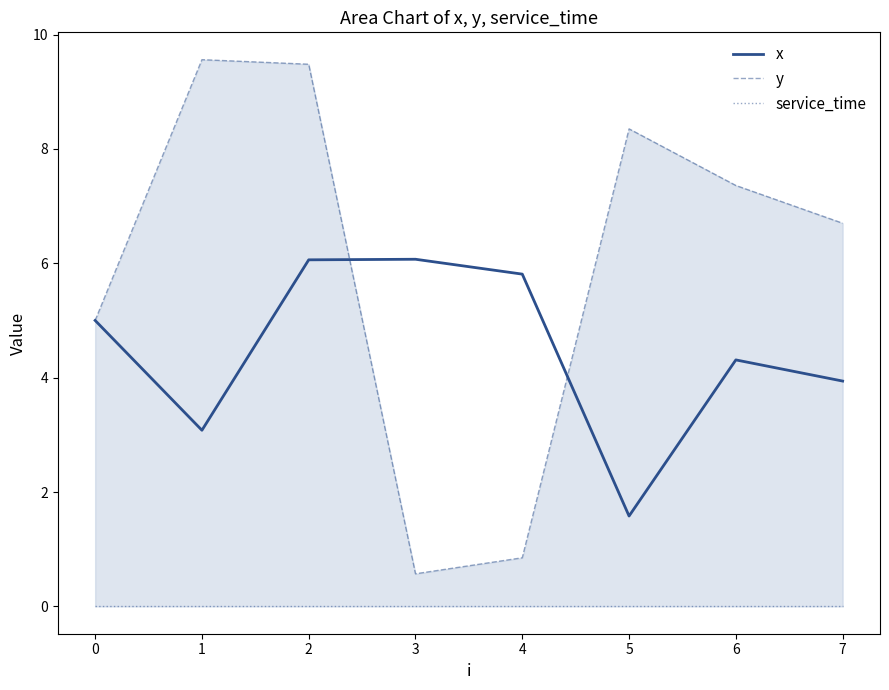

At which category is the sum across all series the highest?

2